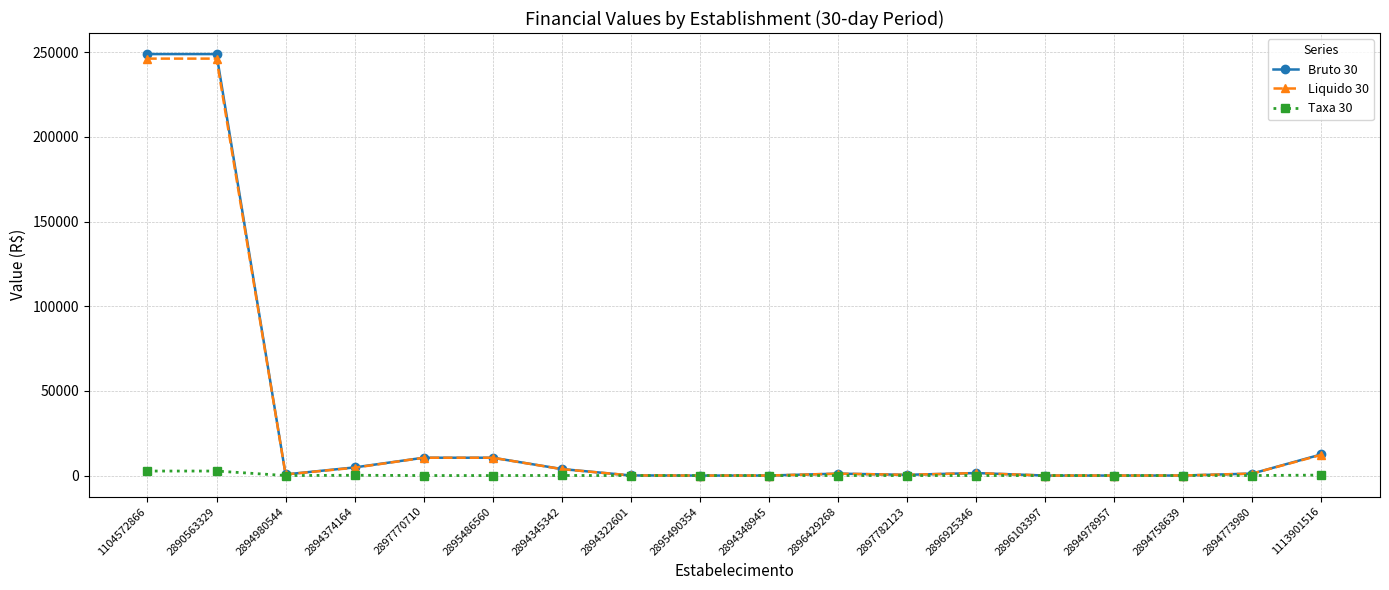

How many series are shown in this chart?

3